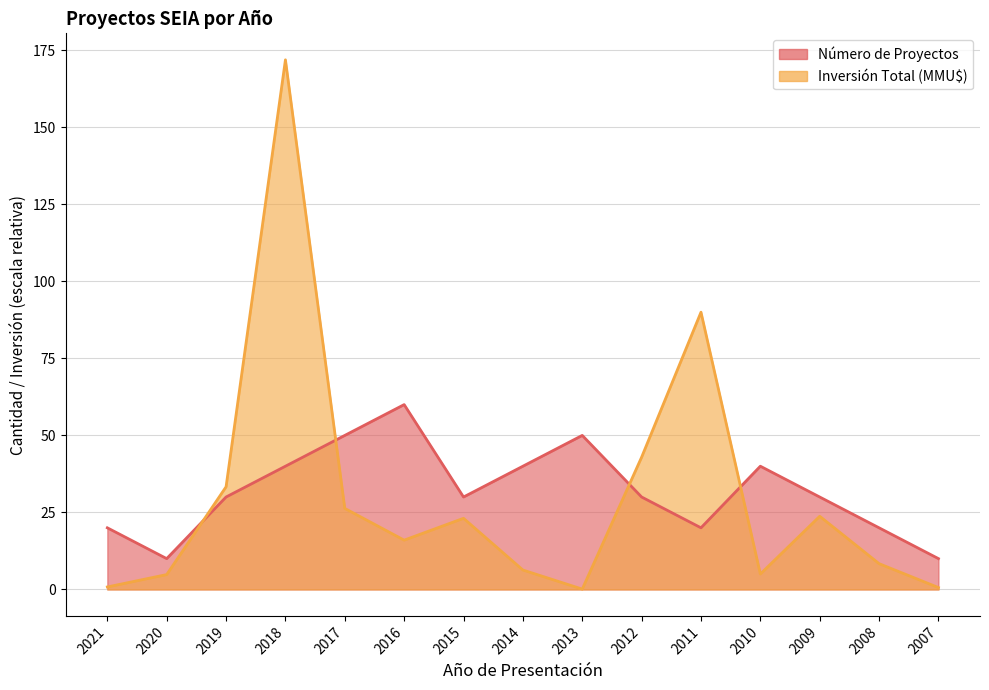

How many interior local valleys does the Número de Proyectos series have?

3